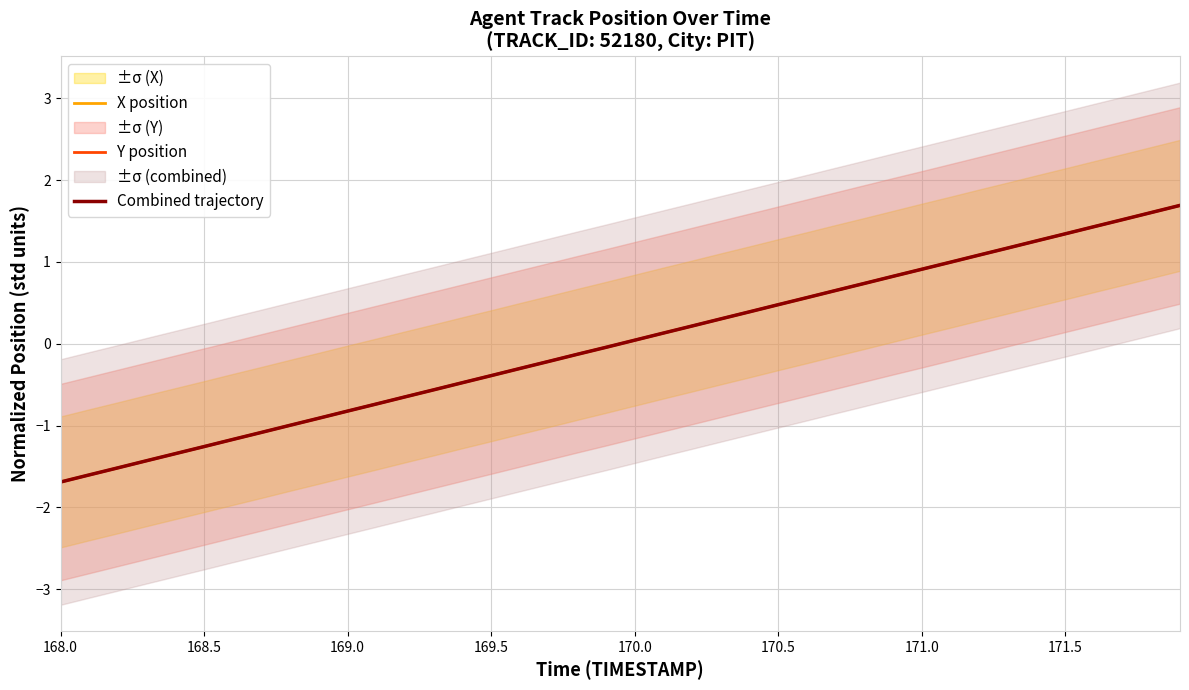

Which series has the largest total across all categories?

Y position